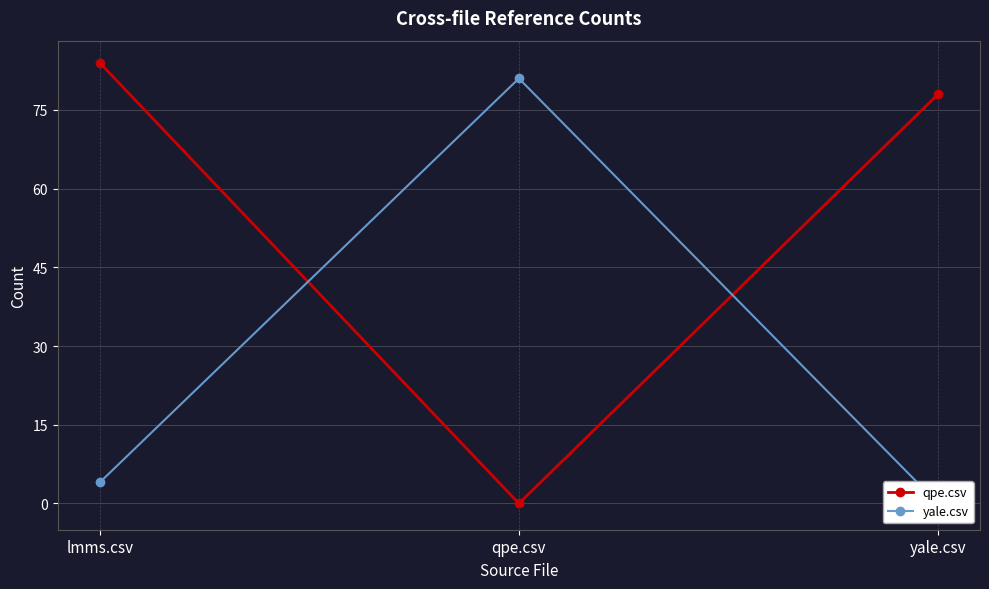

What is the total value across all series at qpe.csv?

81